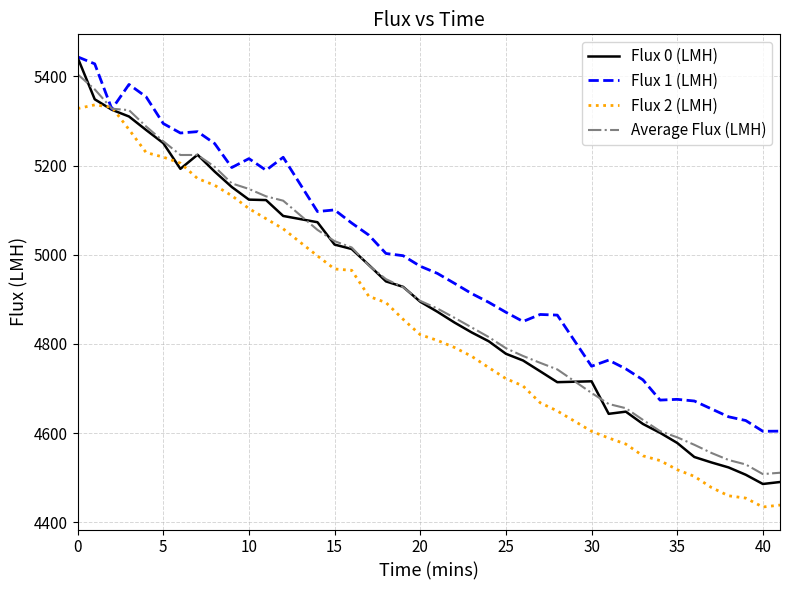

Which series has the widest spread of values?

Flux 0 (LMH)